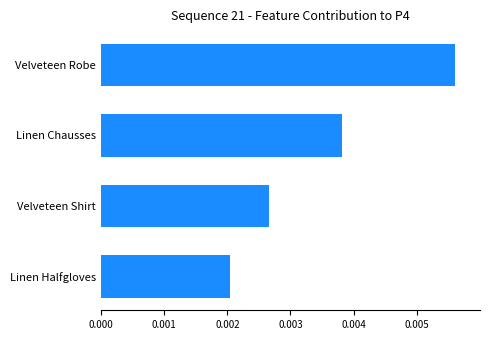

Which label corresponds to the largest value in the chart?

Velveteen Robe